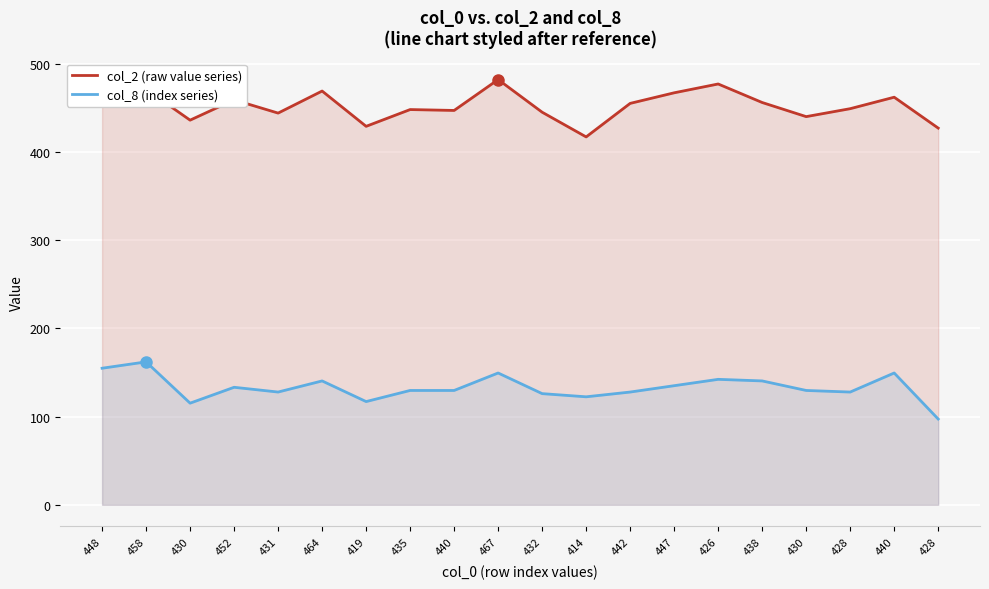

True or false: col_2 (raw value series) has more than 2 interior local peaks.

True